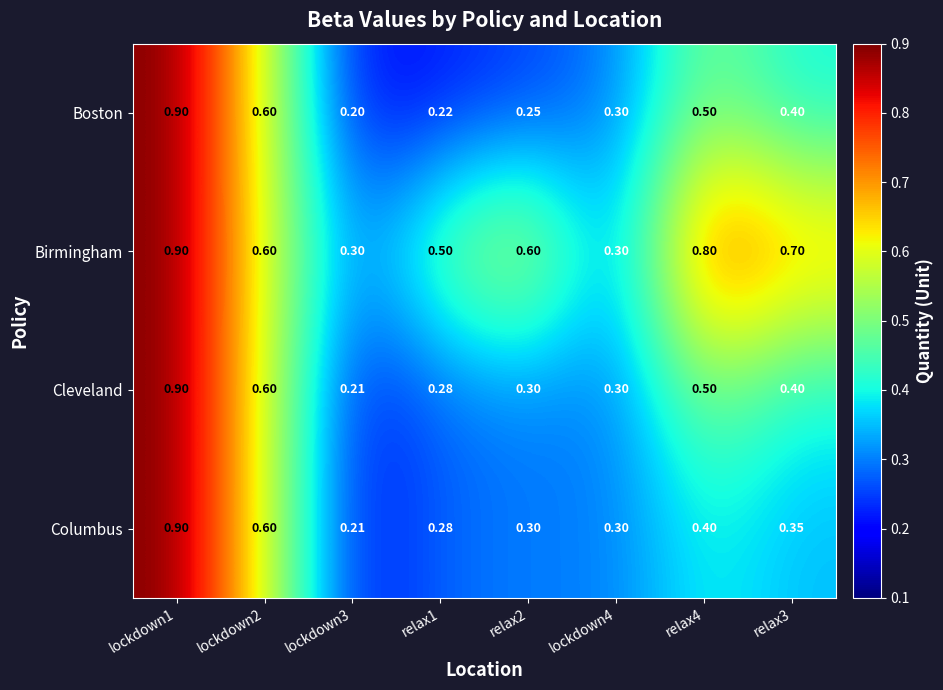

Which series has the widest spread of values?

Boston